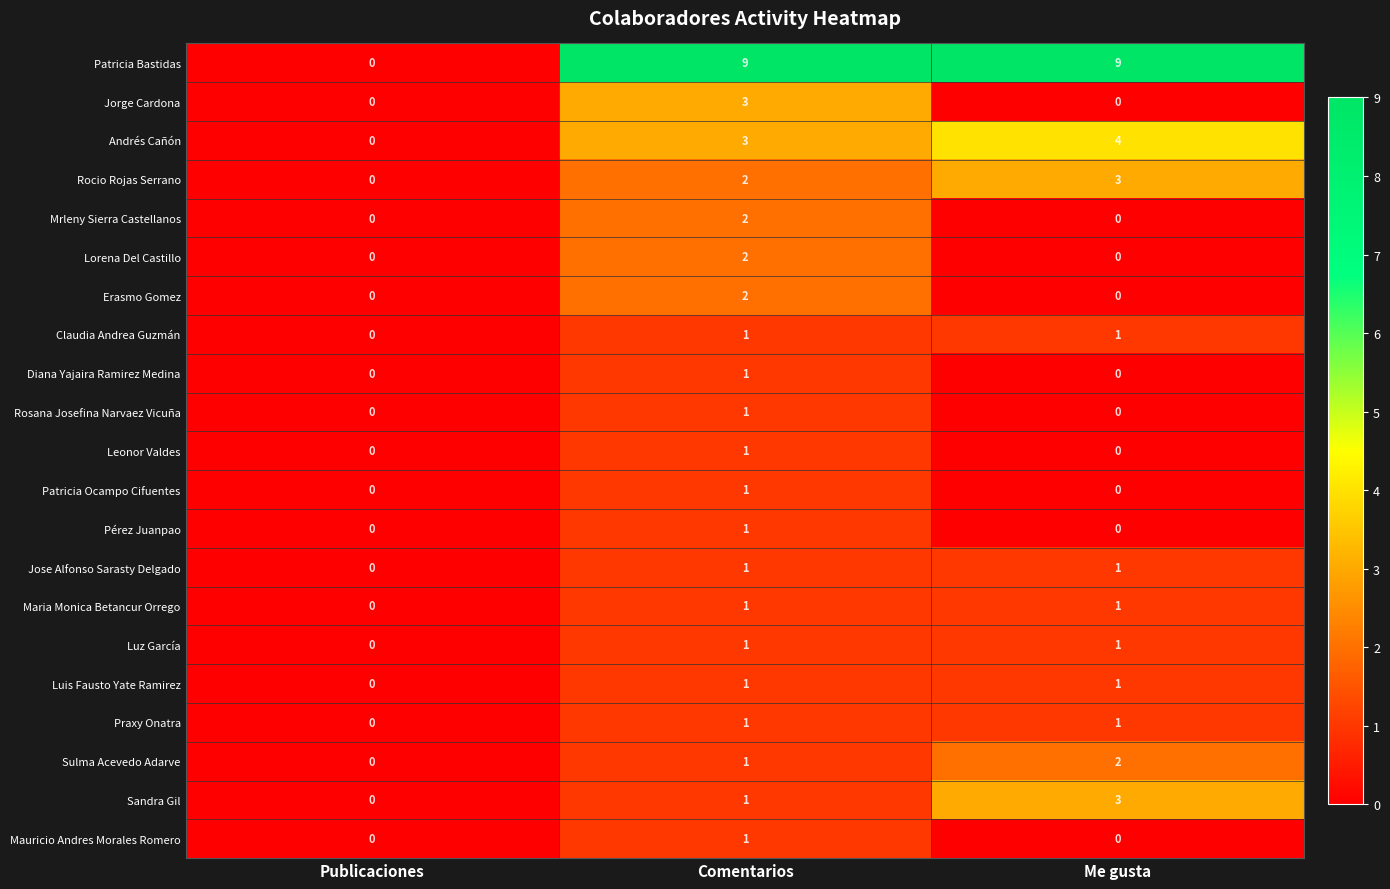

At which category is the sum across all series the highest?

Comentarios